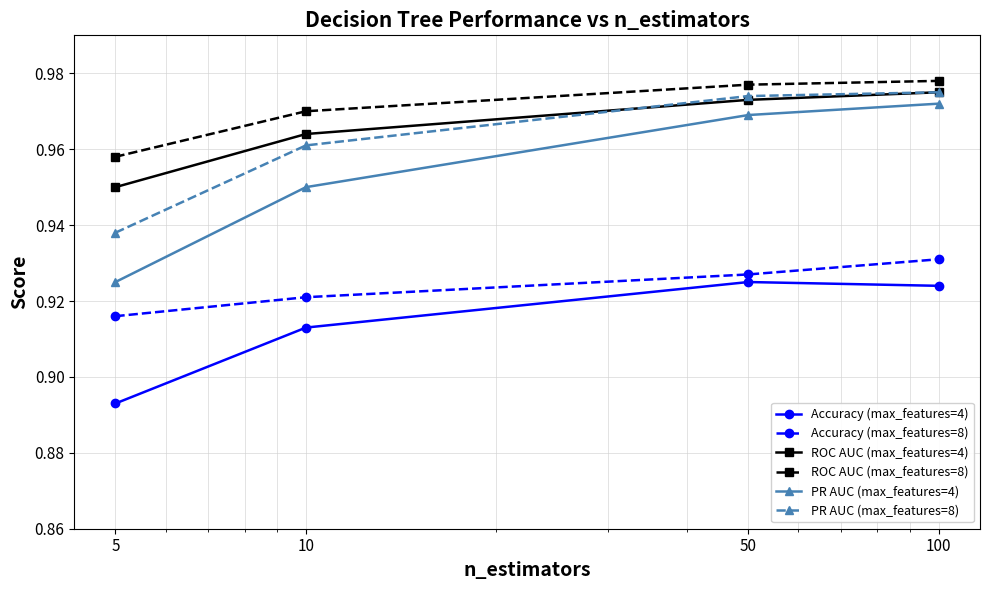

Does the chart have visible grid lines?

Yes